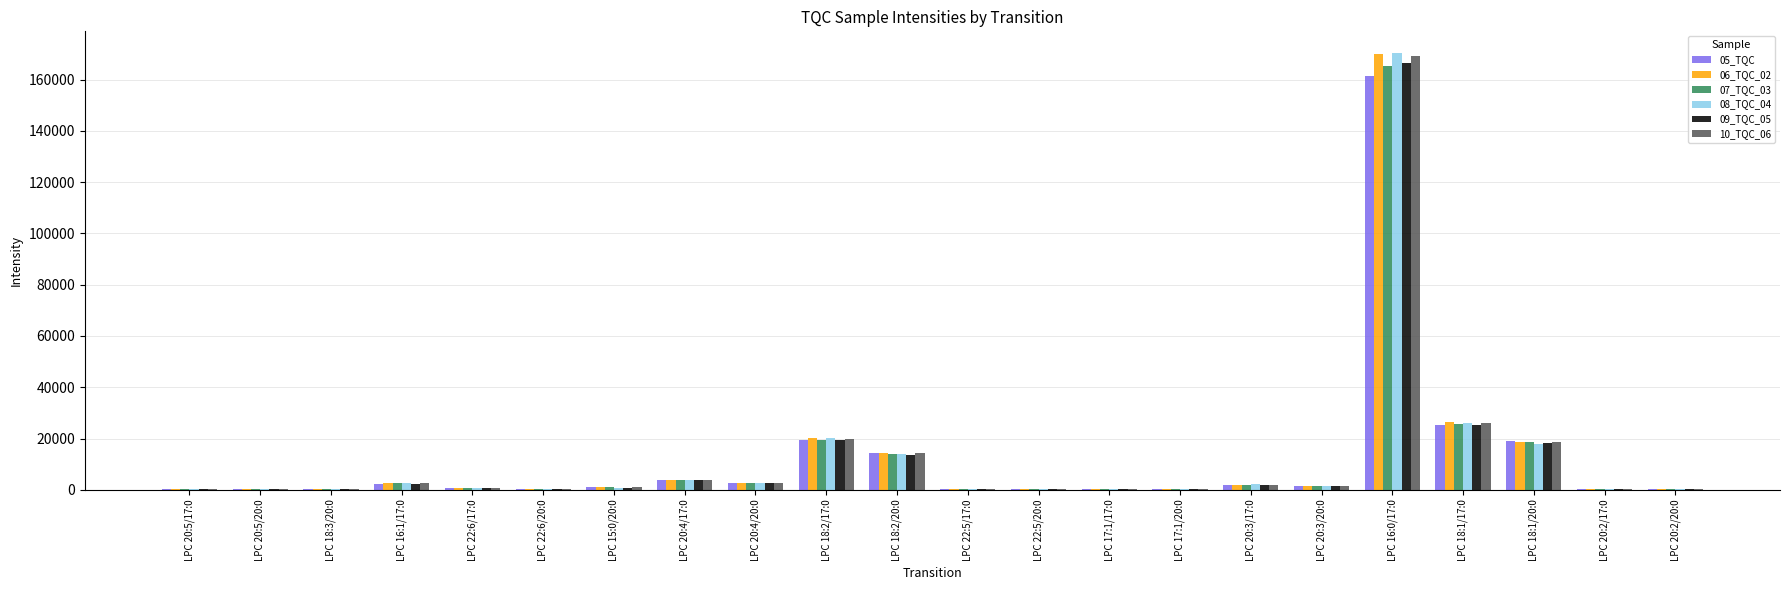

True or false: 07_TQC_03 has a value of 165220.2 at LPC 16:0/17:0.

True